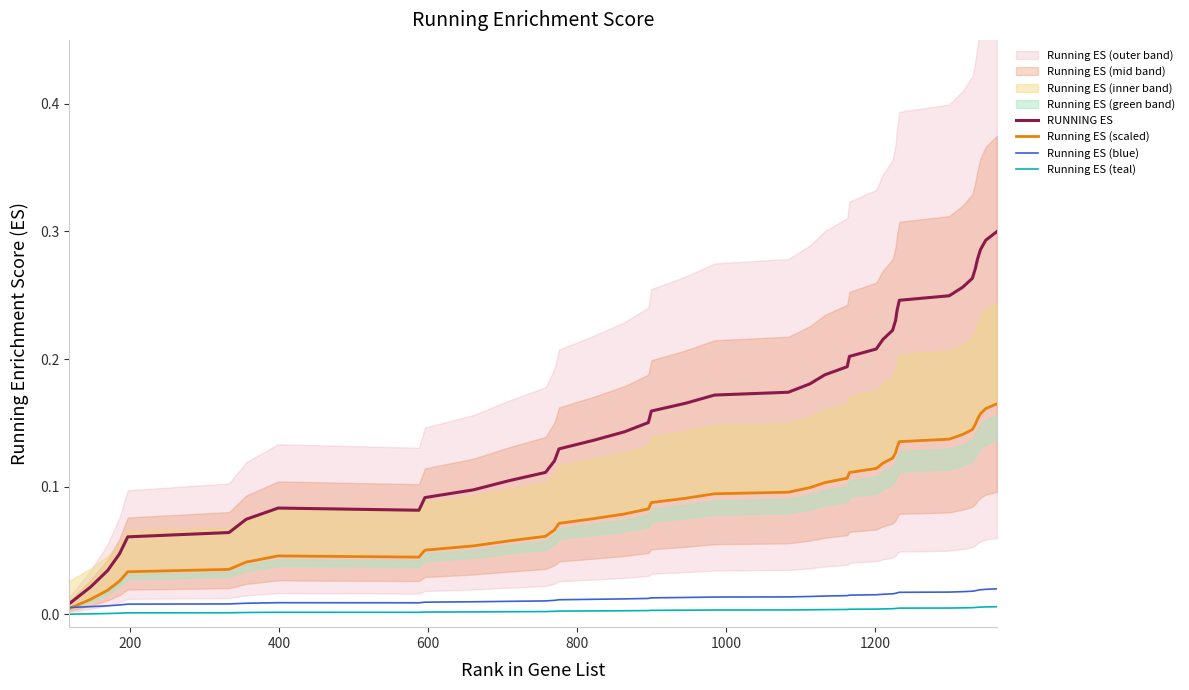

Is this an area chart (filled region under the line)?

No